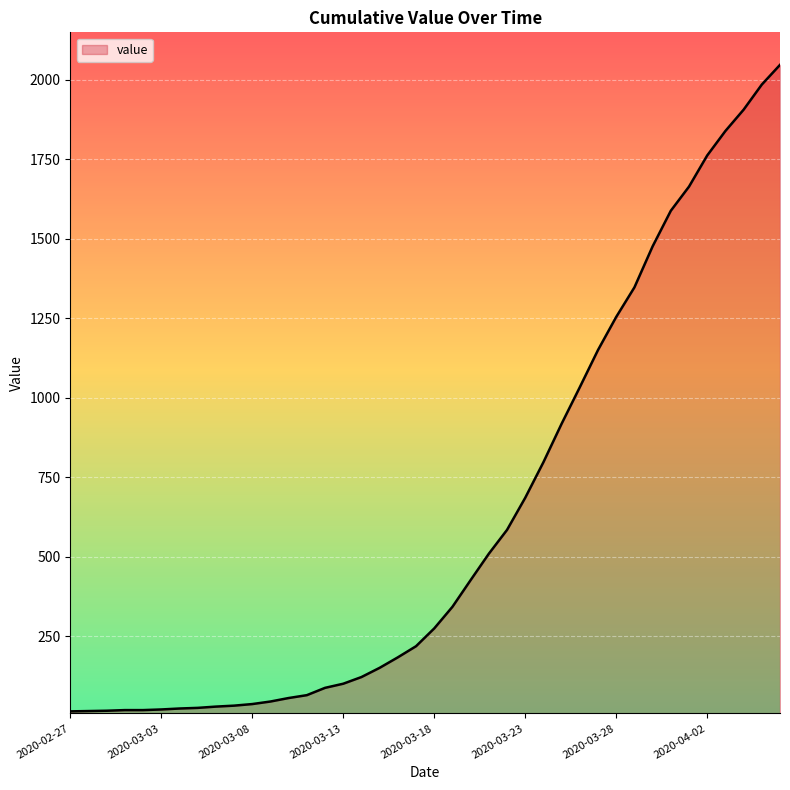

What is the difference between the maximum and minimum values?

2034